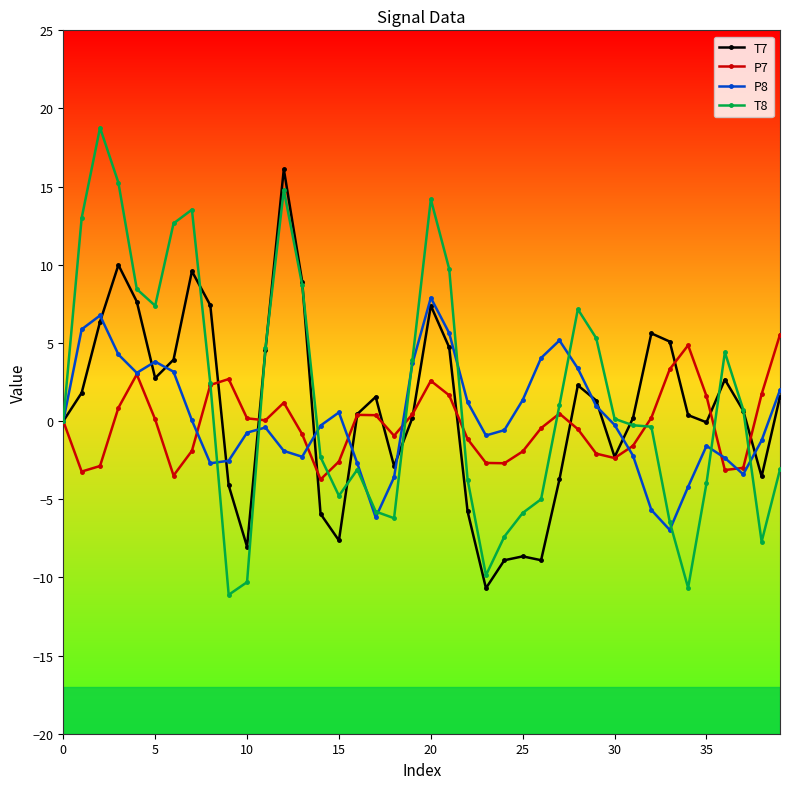

What is the minimum value for T7?

-10.7